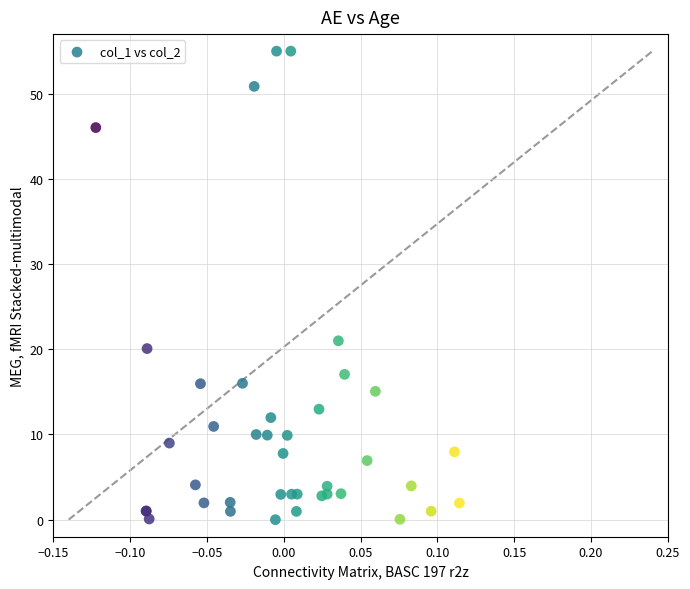

What Y value in the scatter plot is closest to 27?

21.0